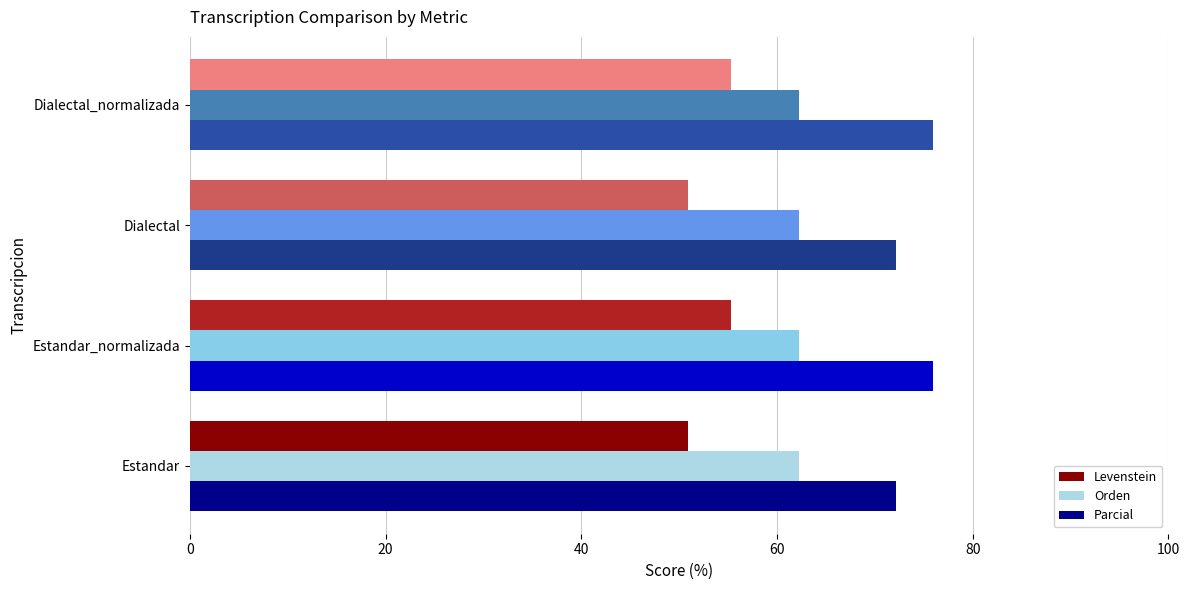

Read the Parcial value at Dialectal_normalizada.

76.0